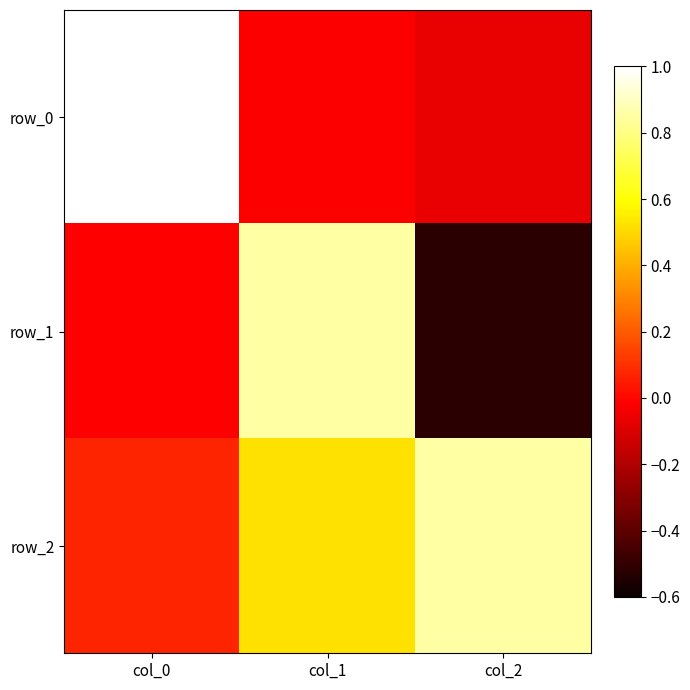

What is the difference between the highest and lowest values at col_1?

0.9